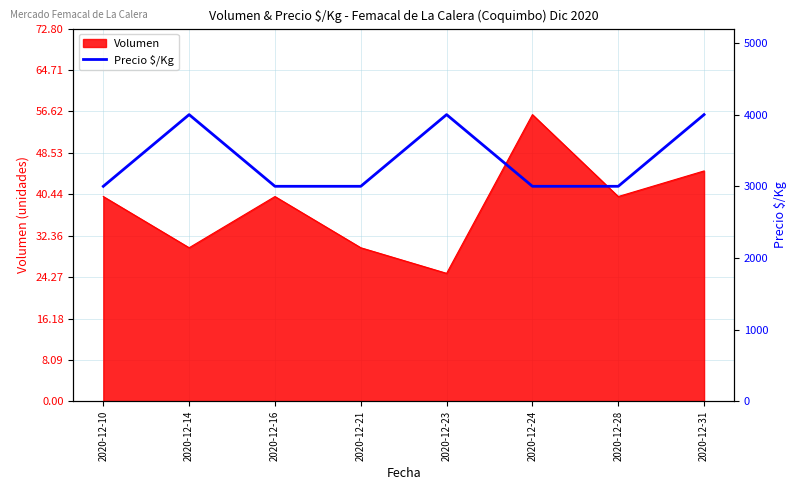

Is it true that the value at 2020-12-24 is 4011?

False